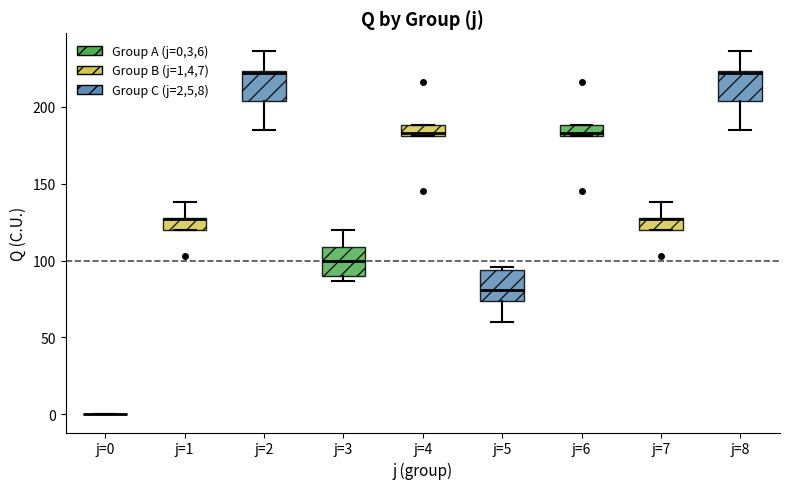

Where is the lower edge of the box for j=7 on the y-axis? The values are not printed on the chart, so give them approximately, as read against the axis.

120